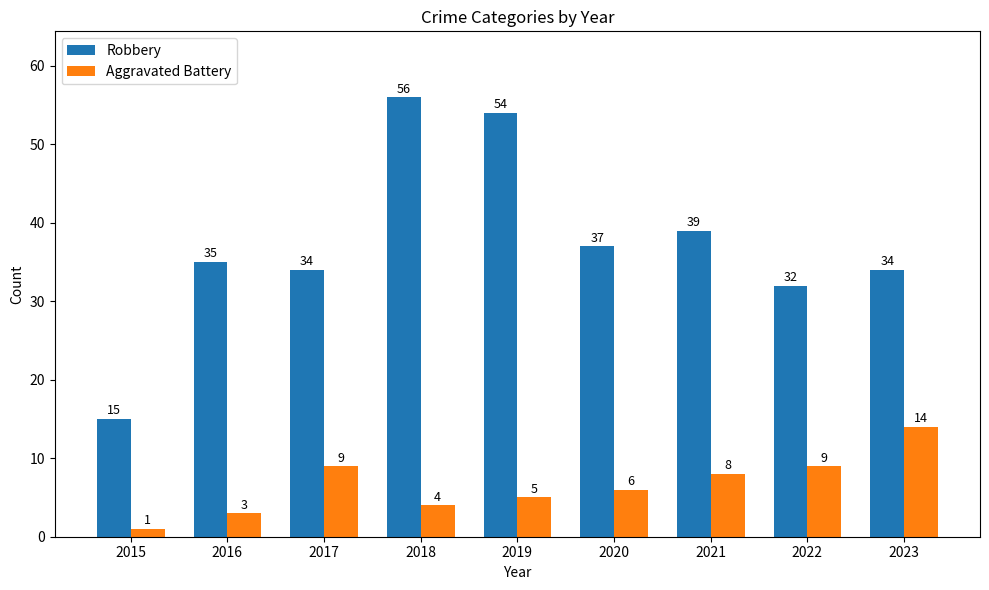

What is the average value of the Robbery series?

37